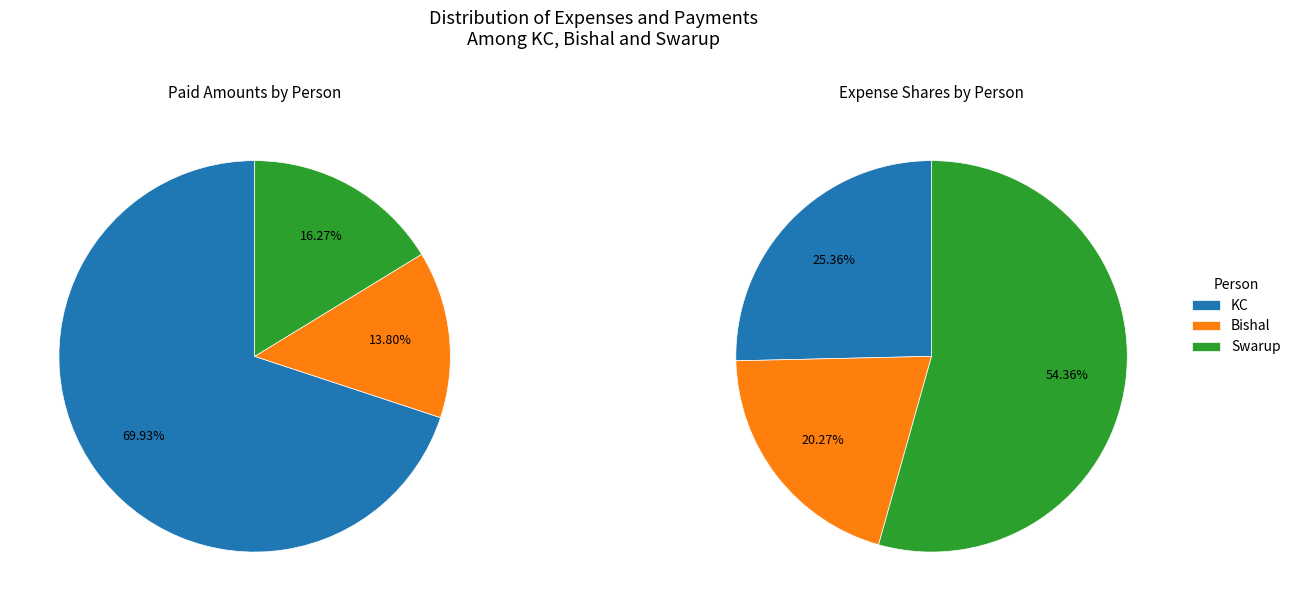

The KC slice represents 16% of the pie. True or false?

False